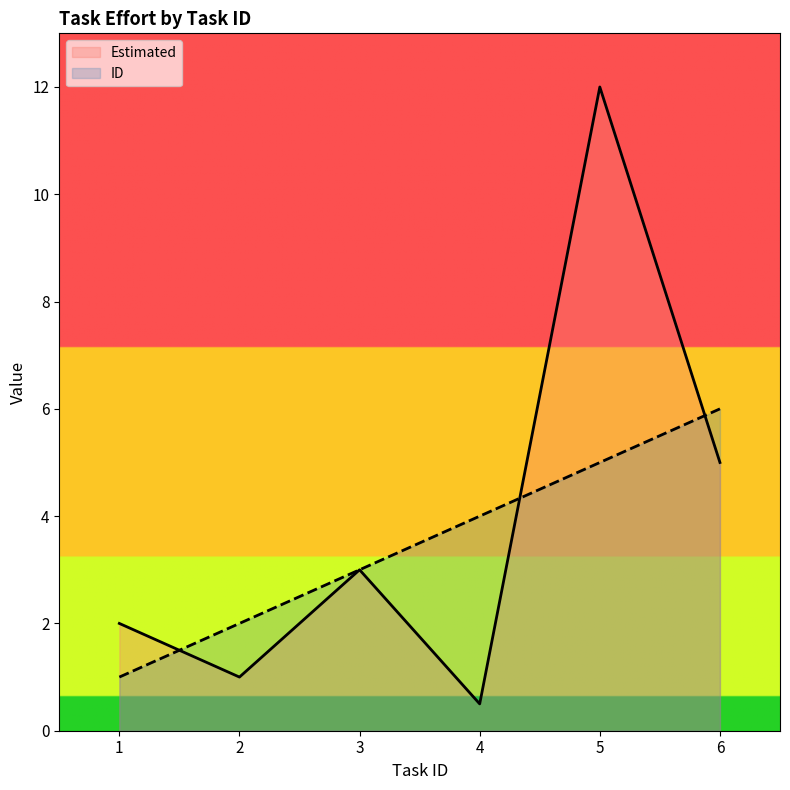

Which category has the highest value across all series?

5